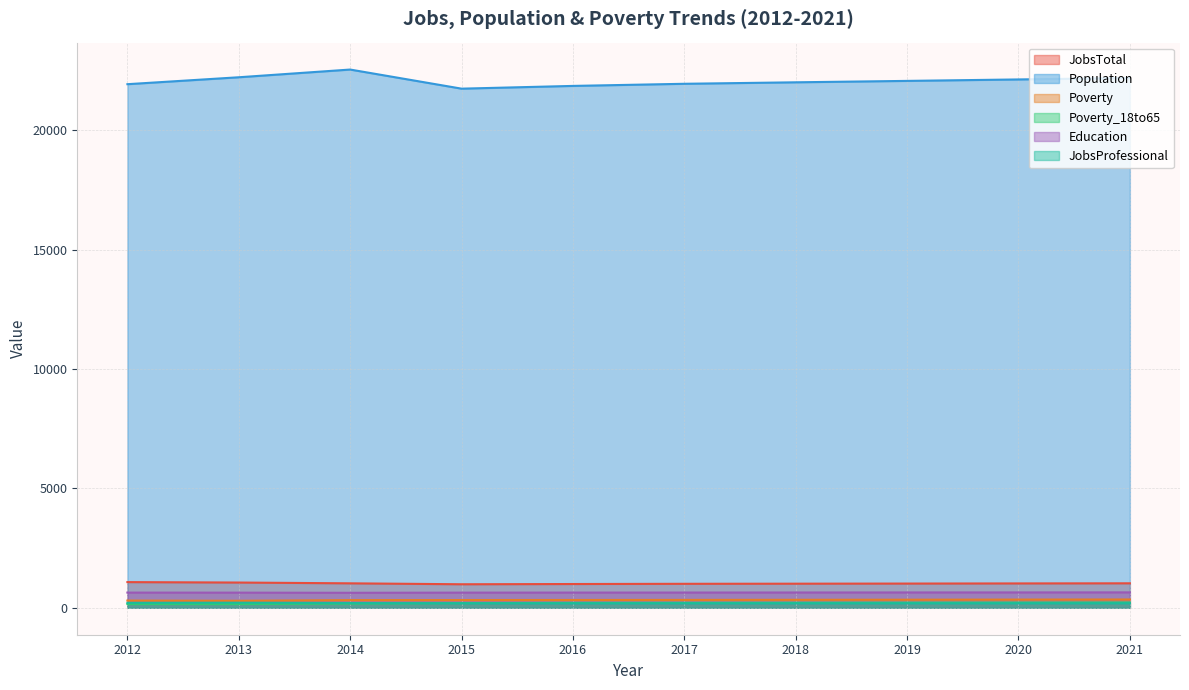

Reading right to left, list all the values displayed in this chart.

JobsTotal: 2021=1026	2020=1021	2019=1015	2018=1010	2017=1005	2016=996	2015=986	2014=1025	2013=1058	2012=1076
Population: 2021=22183	2020=22122	2019=22061	2018=22002	2017=21940	2016=21851	2015=21736	2014=22536	2013=22213	2012=21923
Poverty: 2021=348	2020=344	2019=339	2018=335	2017=331	2016=328	2015=325	2014=322	2013=295	2012=303
Poverty_18to65: 2021=223	2020=219	2019=216	2018=212	2017=209	2016=207	2015=196	2014=176	2013=156	2012=157
Education: 2021=646	2020=644	2019=643	2018=641	2017=639	2016=638	2015=636	2014=629	2013=635	2012=637
JobsProfessional: 2021=190	2020=189	2019=189	2018=188	2017=188	2016=187	2015=191	2014=200	2013=213	2012=207